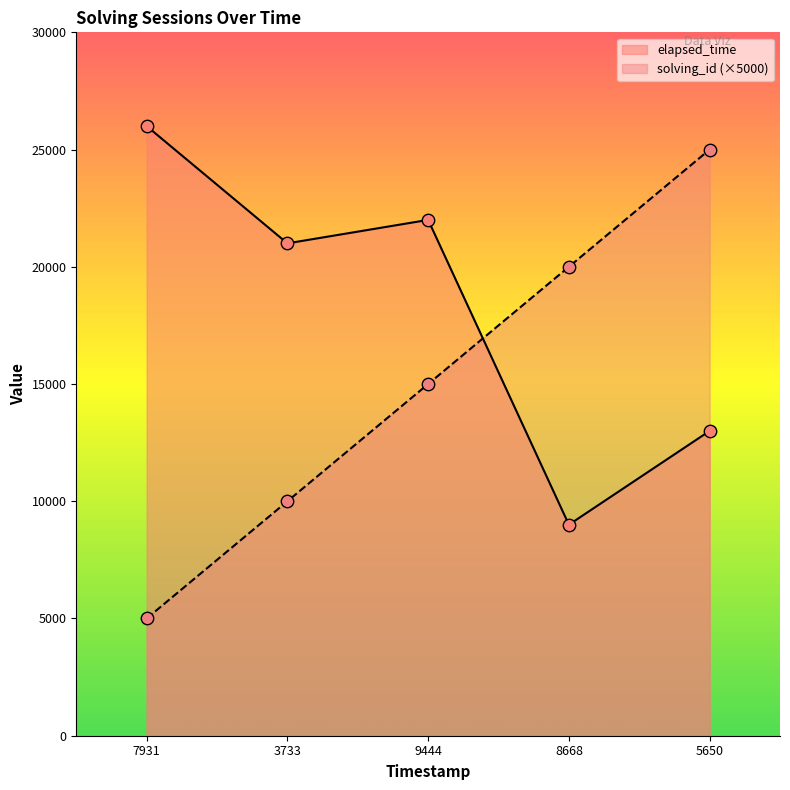

Which series reaches the maximum Y coordinate?

elapsed_time